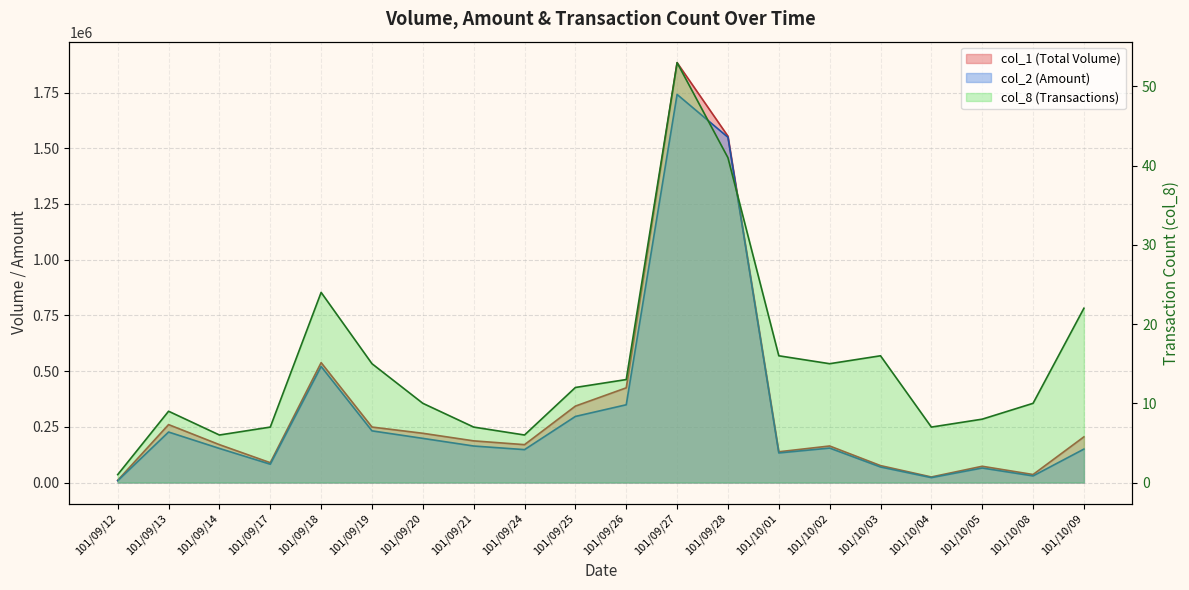

What is the spread (max minus min) of values at 101/10/04?

24993